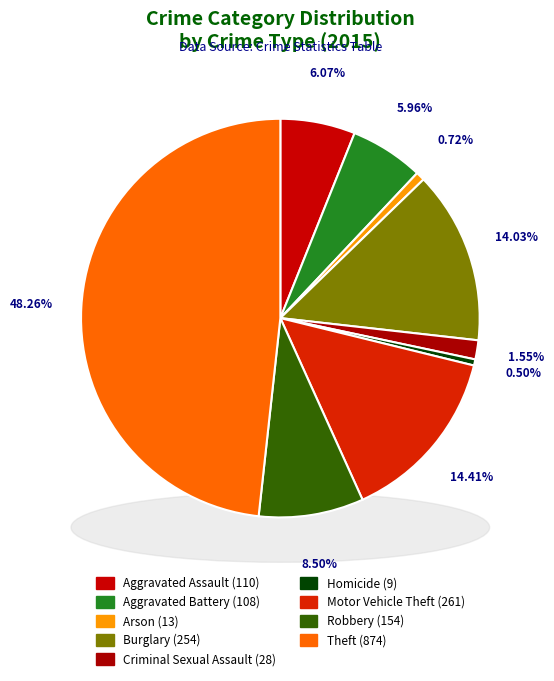

To the nearest percent, what is the average slice percentage?

11%